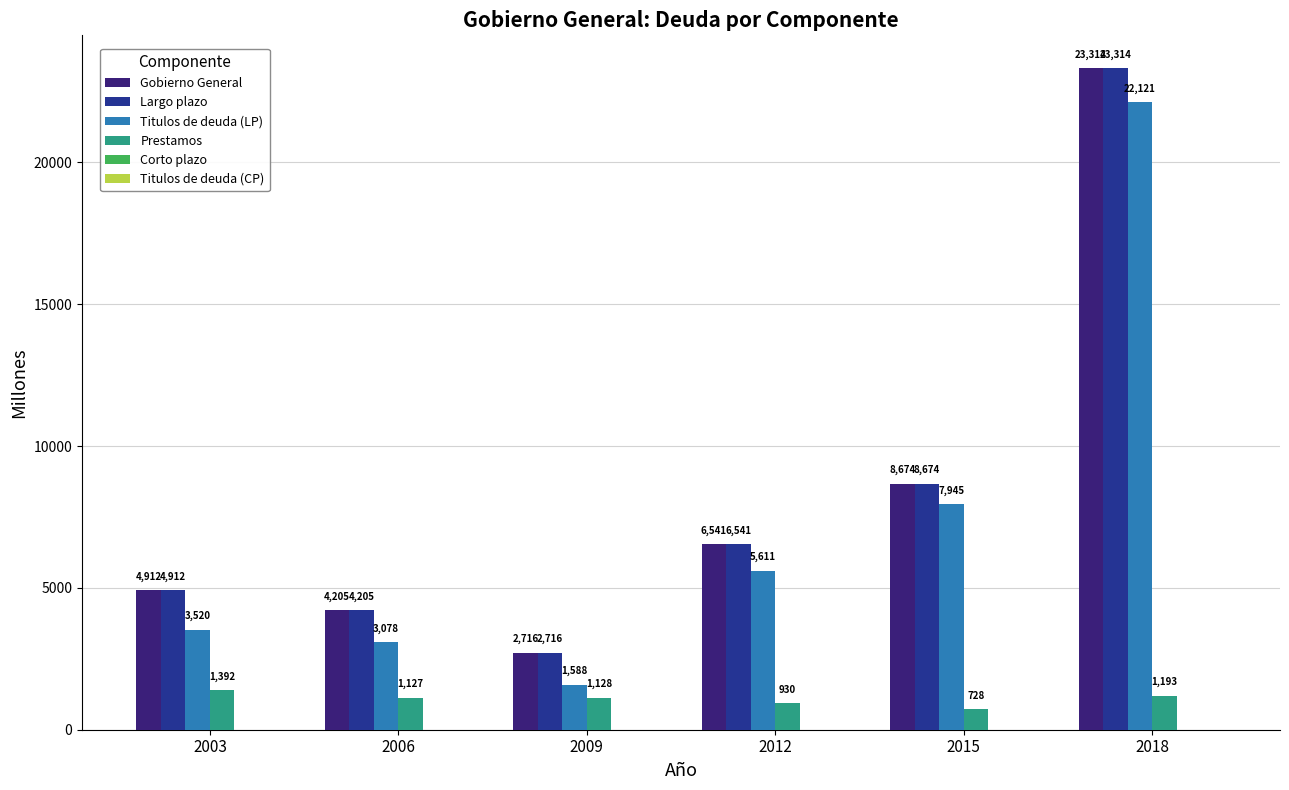

Count the number of data series in this chart.

4